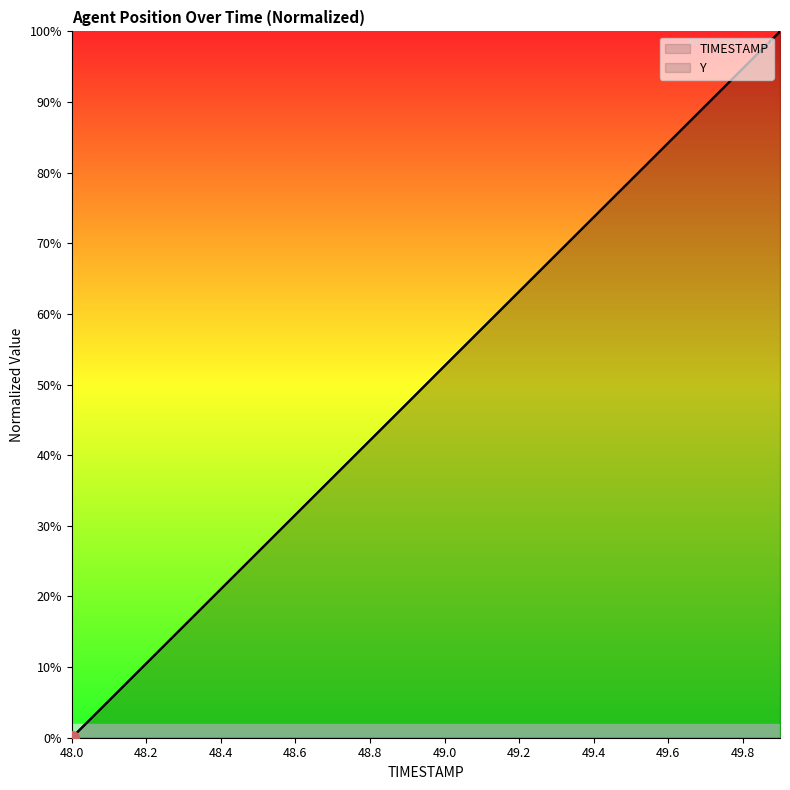

At which label is Y closest to 50?

49.0